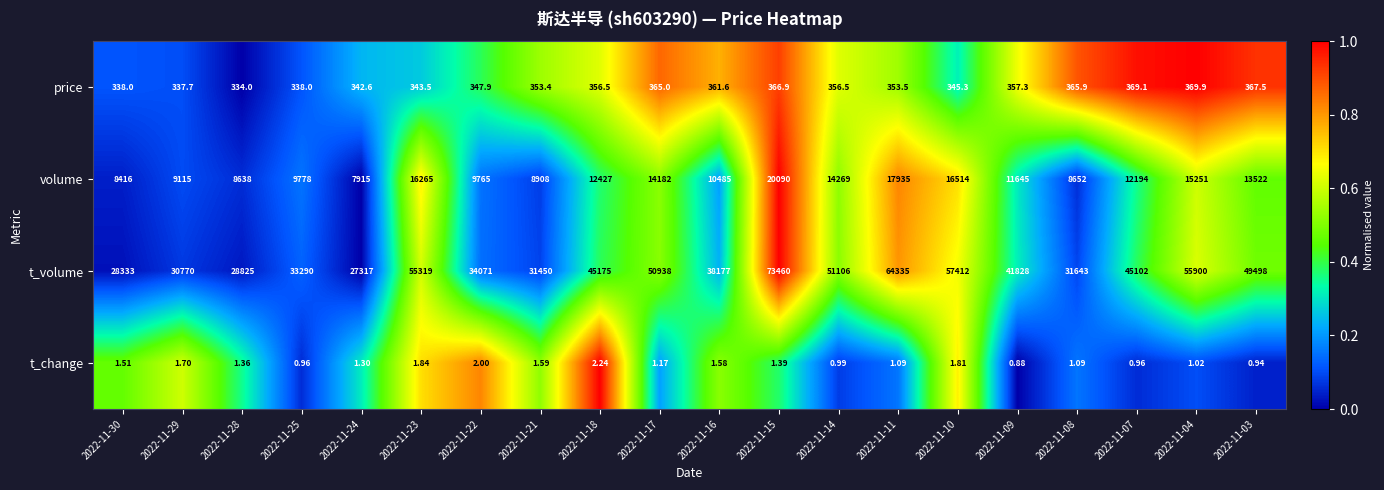

Rank the series at 2022-11-21 from lowest to highest value.

t_change, price, volume, t_volume